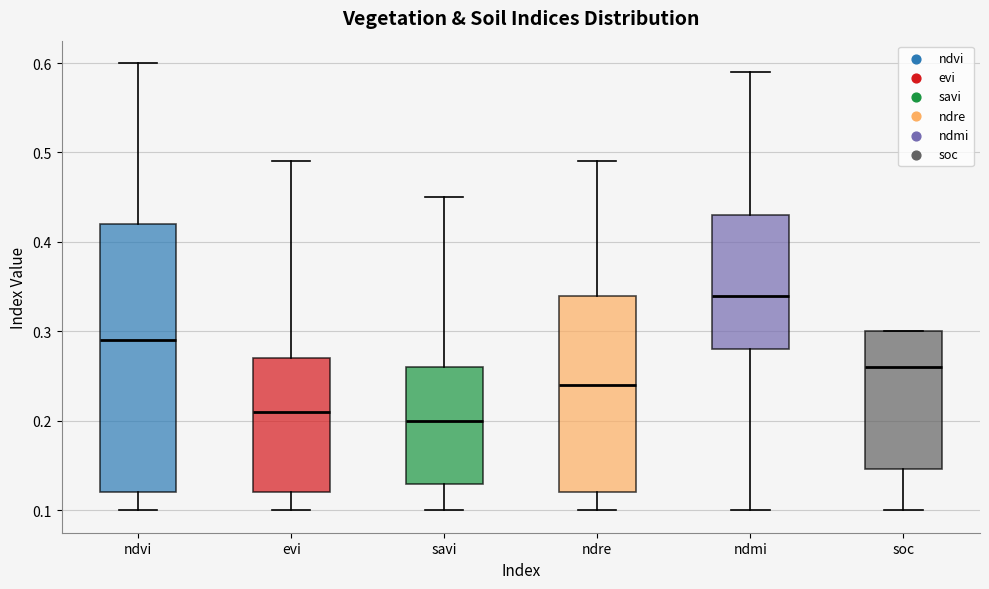

Reading left to right, transcribe this box plot: for each box, give where its median line is, the range the box spans, and where its two whiskers end, as read against the y-axis. The values are not printed on the chart, so give them approximately, as read against the axis.

ndvi: median 0.29, box 0.12 to 0.42, whiskers 0.10 to 0.60
evi: median 0.21, box 0.12 to 0.27, whiskers 0.10 to 0.49
savi: median 0.20, box 0.13 to 0.26, whiskers 0.10 to 0.45
ndre: median 0.24, box 0.12 to 0.34, whiskers 0.10 to 0.49
ndmi: median 0.34, box 0.28 to 0.43, whiskers 0.10 to 0.59
soc: median 0.26, box 0.15 to 0.30, whiskers 0.10 to 0.30